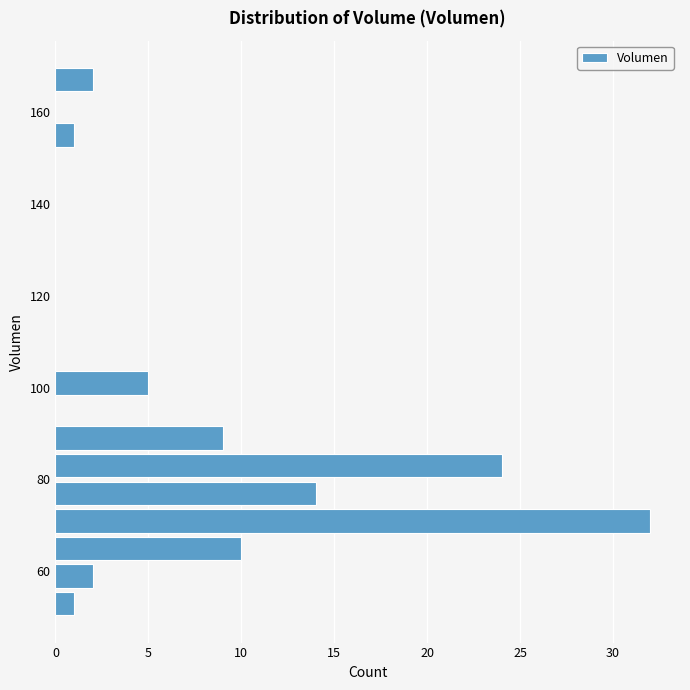

Around what value on the y-axis is the longest bar? Give the approximate position of its centre, as read against the axis.

72